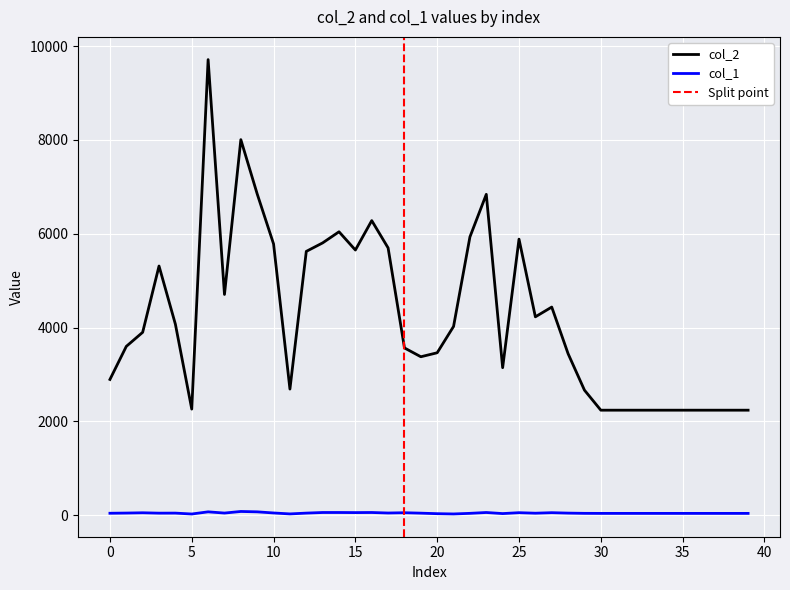

What is the average value of the col_2 series?

4208